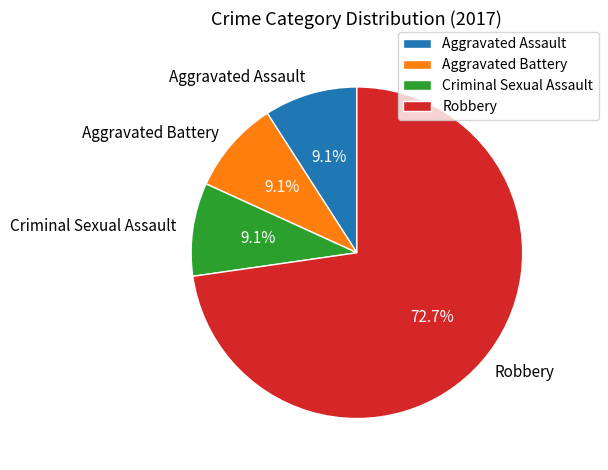

True or false: Criminal Sexual Assault accounts for 9% of the total.

True